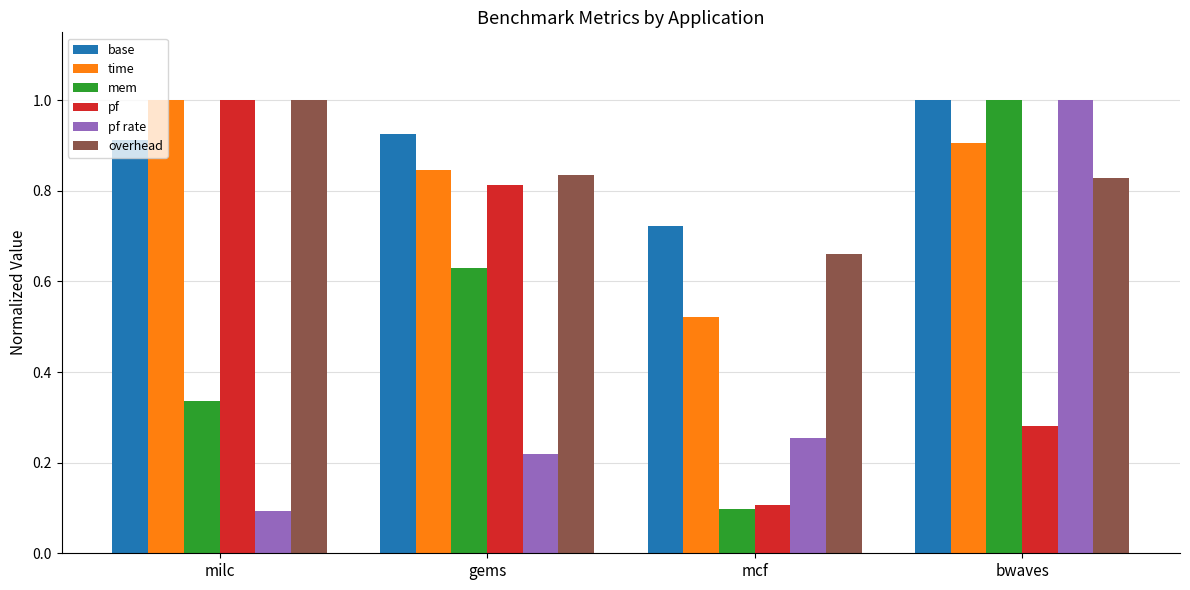

List the labels in order of mem value, smallest first.

mcf, milc, gems, bwaves